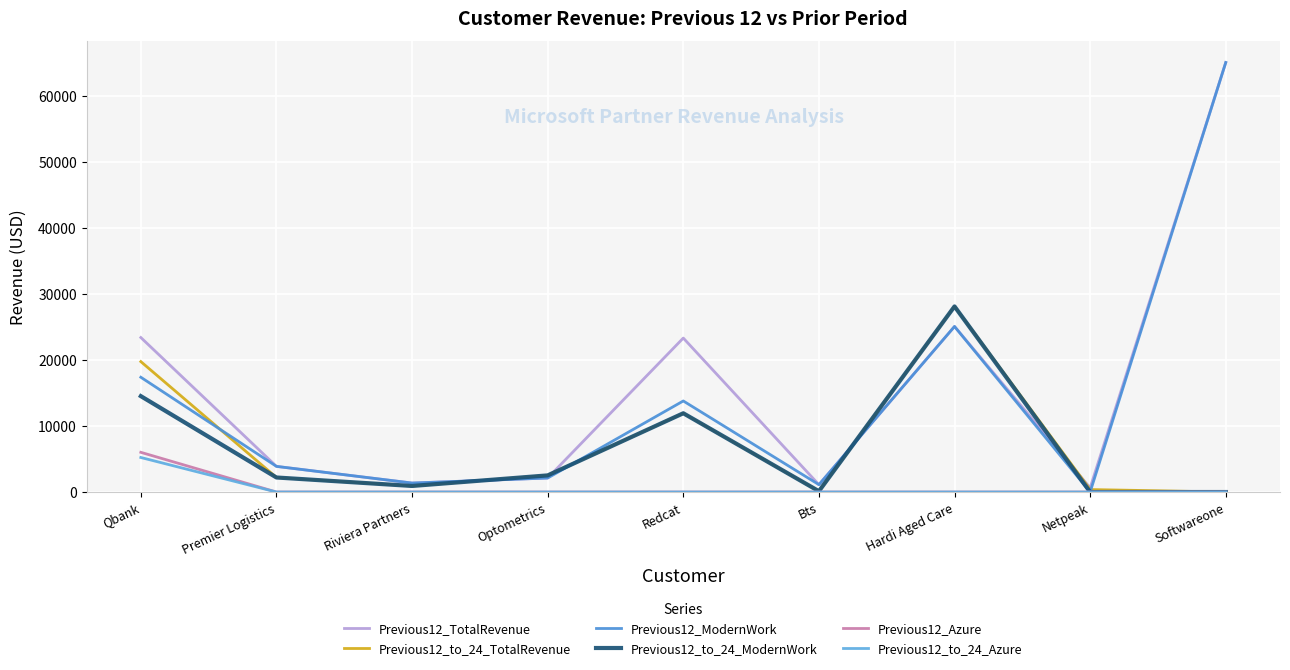

What is the sum of all Previous12_to_24_Azure values?

5225.9